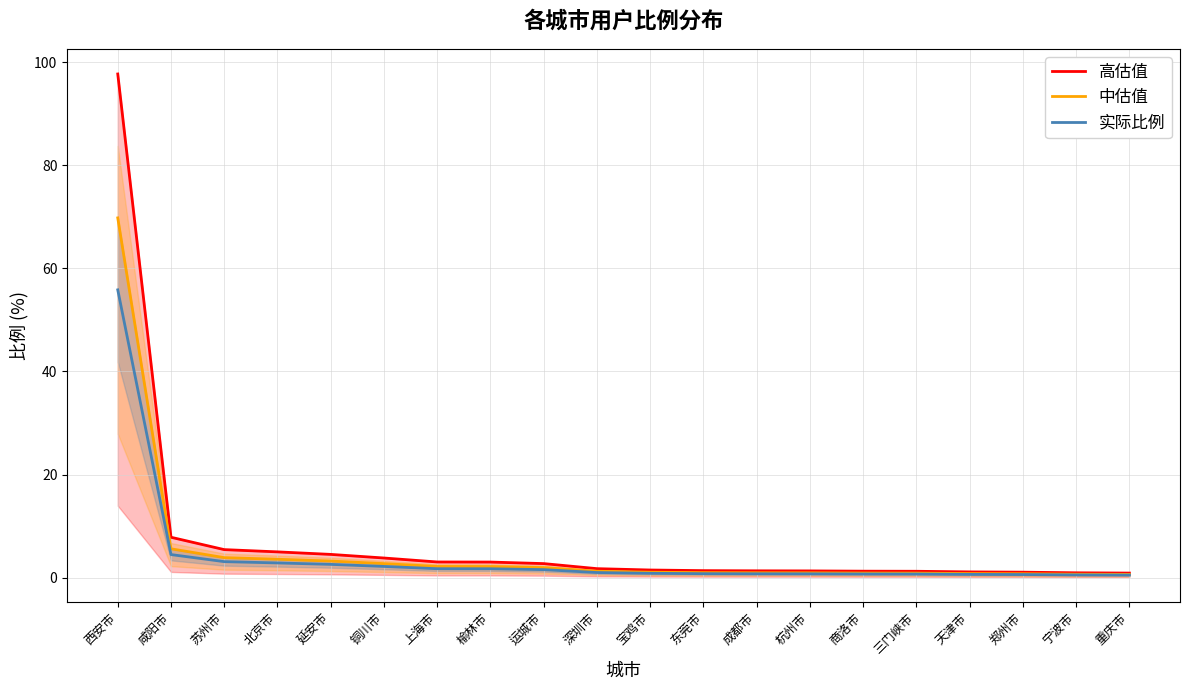

What is the label of the 8th point from the left?

榆林市